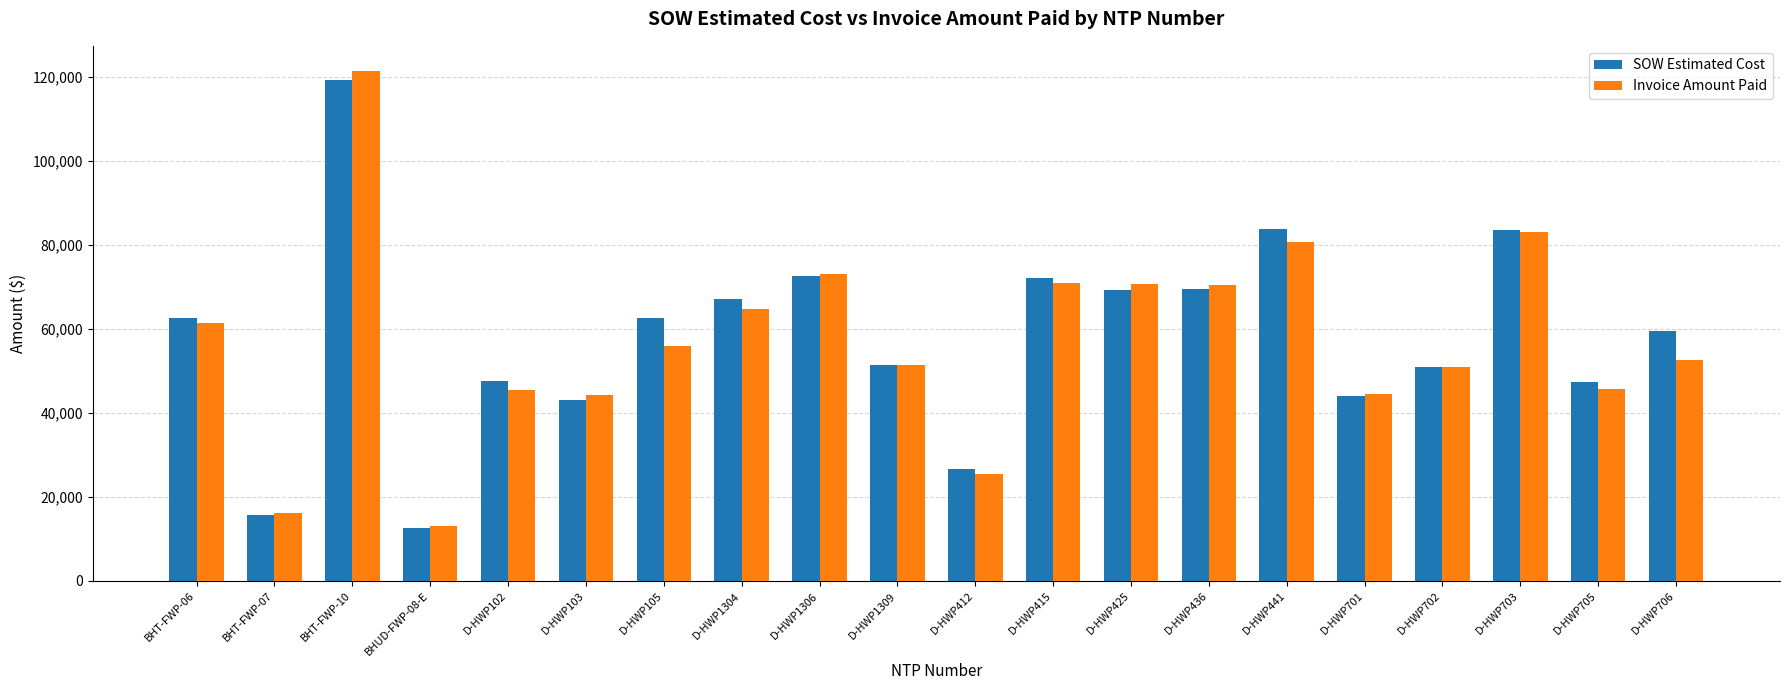

What is the value of the Invoice Amount Paid bar at the 5th from the left?

45340.0